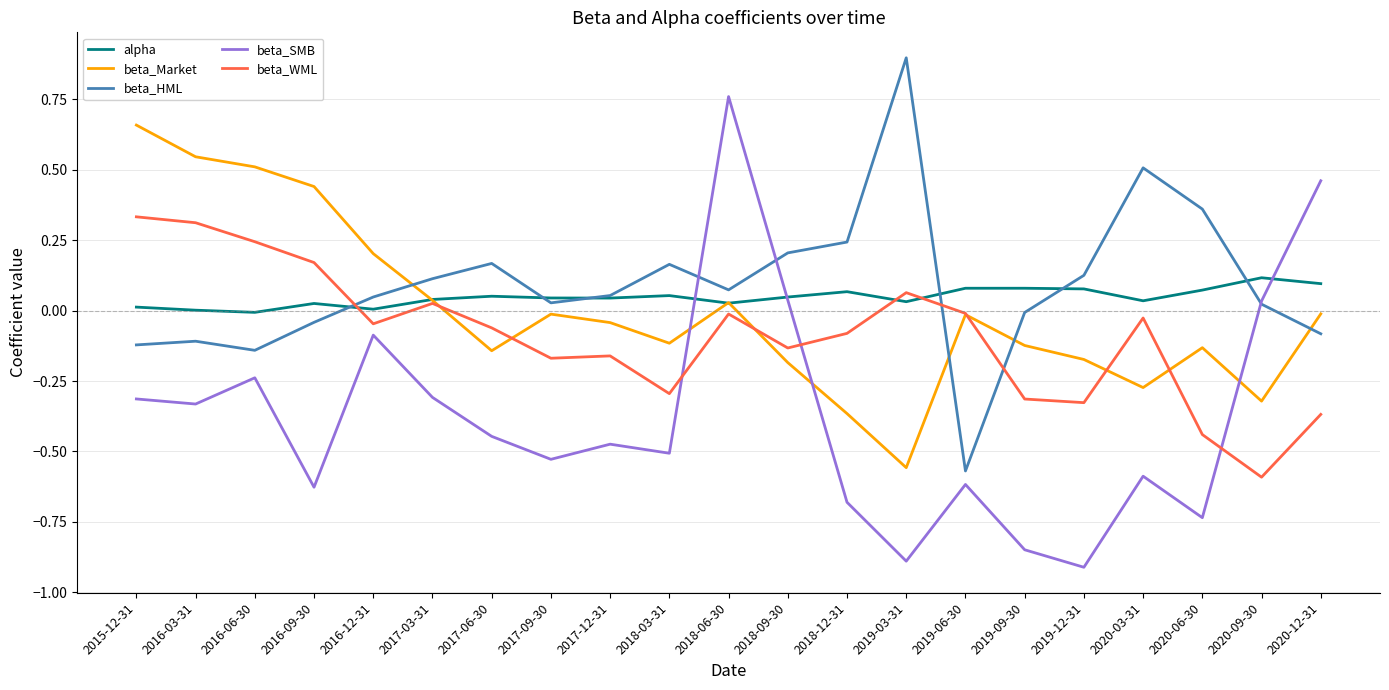

How many lines are shown in the chart?

5